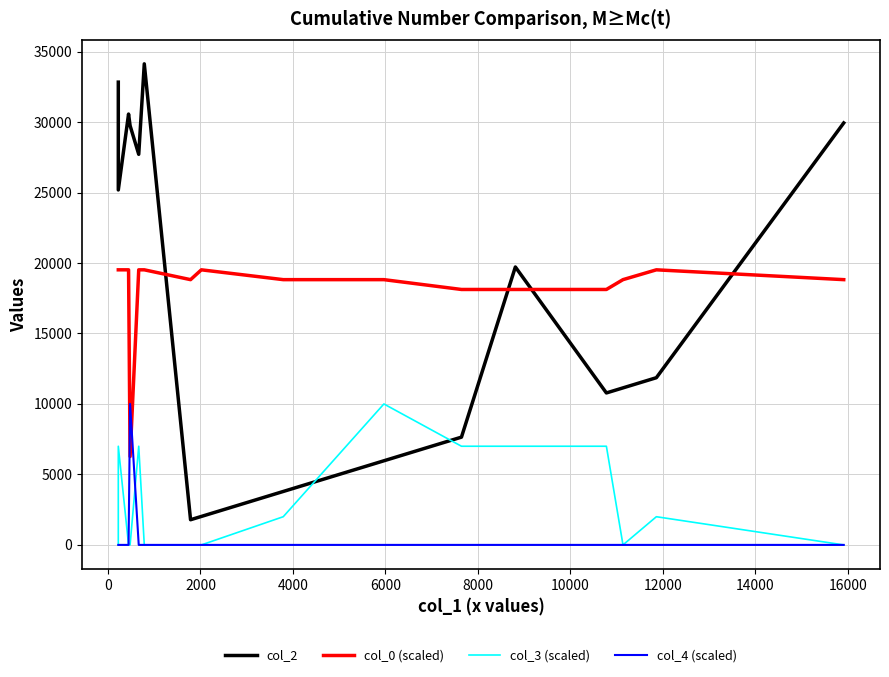

Count the number of data series in this chart.

4